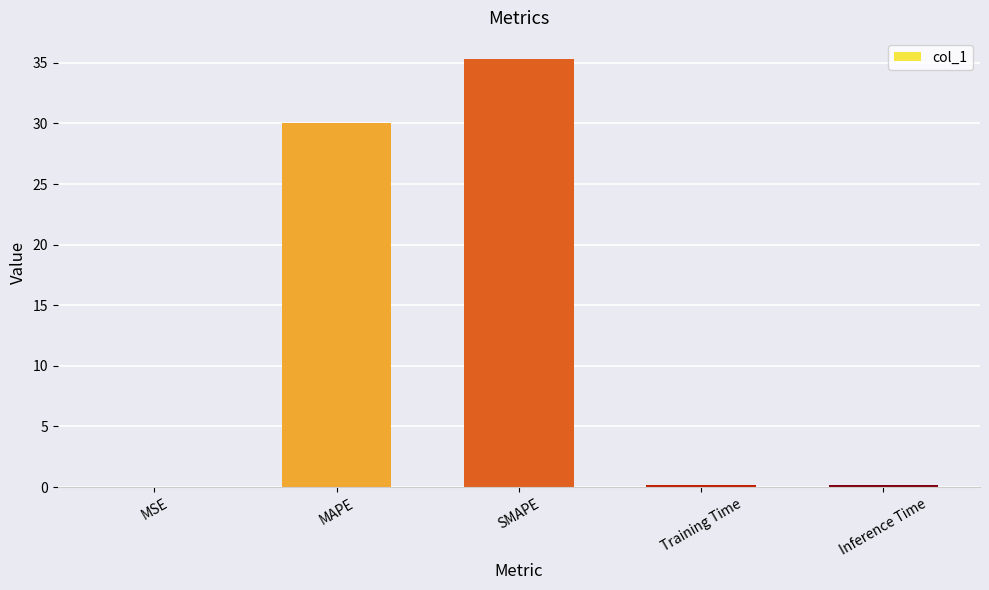

At which category does the chart reach its peak across all series?

SMAPE